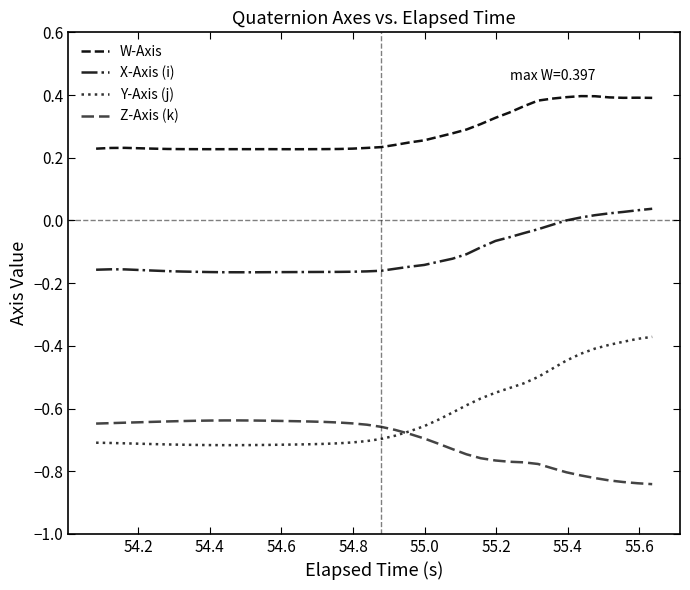

Which series has the largest total across all categories?

W-Axis